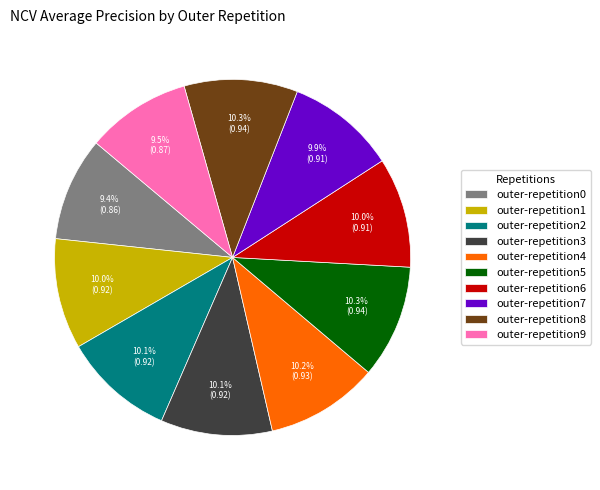

How many segments does this pie chart have?

10